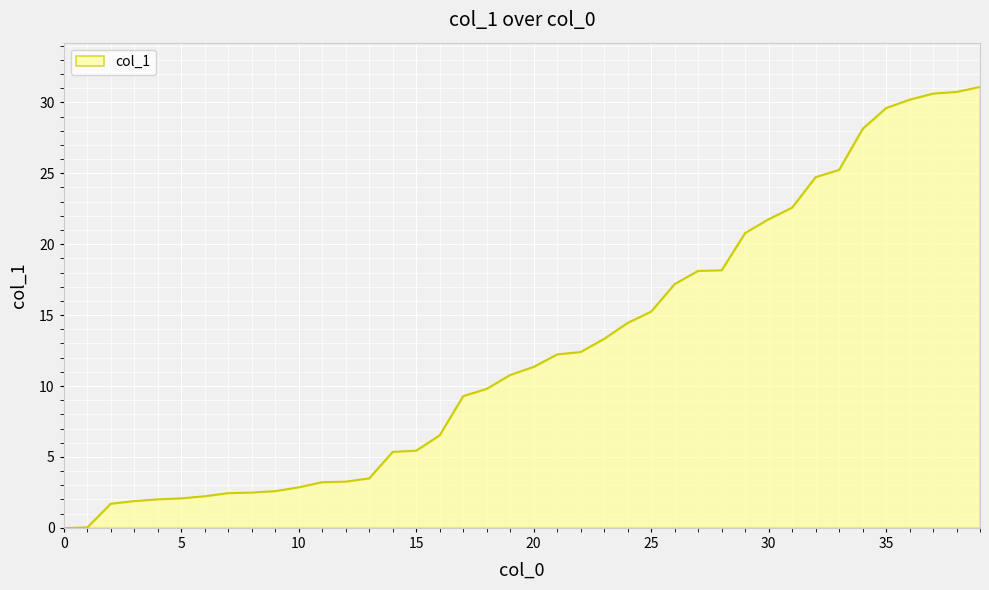

What is the average value?

12.6